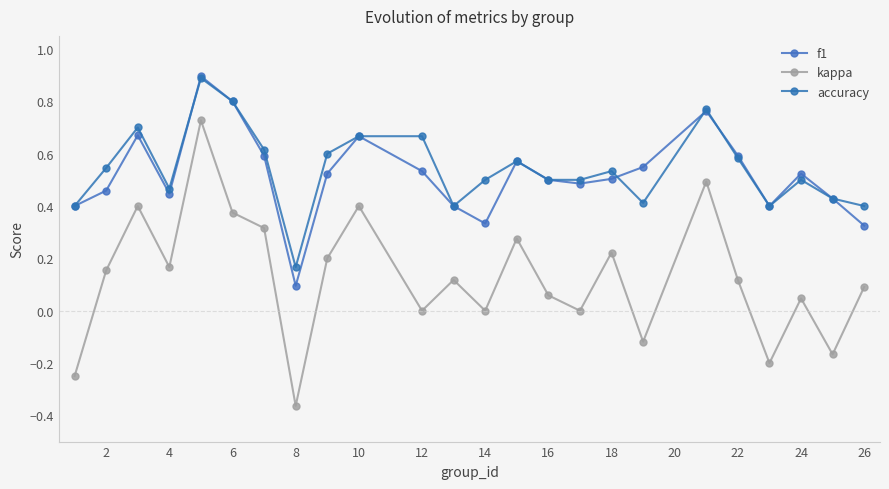

What is the greatest value displayed?

0.9